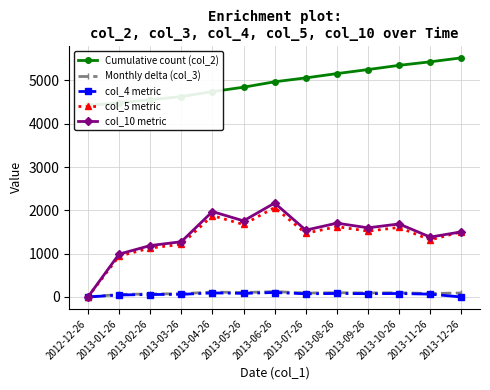

Reading left to right, what are all the values shown in this chart?

Cumulative count (col_2): 2012-12-26=4423.0	2013-01-26=4482.0	2013-02-26=4552.0	2013-03-26=4627.0	2013-04-26=4741.0	2013-05-26=4843.0	2013-06-26=4968.0	2013-07-26=5058.0	2013-08-26=5157.0	2013-09-26=5250.0	2013-10-26=5348.0	2013-11-26=5429.0	2013-12-26=5521.0
Monthly delta (col_3): 2012-12-26=0.0	2013-01-26=59.0	2013-02-26=70.0	2013-03-26=75.0	2013-04-26=114.0	2013-05-26=102.0	2013-06-26=125.0	2013-07-26=90.0	2013-08-26=99.0	2013-09-26=93.0	2013-10-26=98.0	2013-11-26=81.0	2013-12-26=92.0
col_4 metric: 2012-12-26=0.0	2013-01-26=47.1	2013-02-26=56.5	2013-03-26=60.8	2013-04-26=93.9	2013-05-26=83.7	2013-06-26=103.2	2013-07-26=73.5	2013-08-26=81.2	2013-09-26=76.0	2013-10-26=80.3	2013-11-26=65.8	2013-12-26=0.0
col_5 metric: 2012-12-26=0.0	2013-01-26=943.0	2013-02-26=1130.0	2013-03-26=1215.0	2013-04-26=1878.0	2013-05-26=1674.0	2013-06-26=2065.0	2013-07-26=1470.0	2013-08-26=1623.0	2013-09-26=1521.0	2013-10-26=1606.0	2013-11-26=1317.0	2013-12-26=1504.0
col_10 metric: 2012-12-26=0.0	2013-01-26=990.1	2013-02-26=1186.5	2013-03-26=1275.8	2013-04-26=1971.9	2013-05-26=1757.7	2013-06-26=2168.2	2013-07-26=1543.5	2013-08-26=1704.2	2013-09-26=1597.0	2013-10-26=1686.3	2013-11-26=1382.8	2013-12-26=1504.0